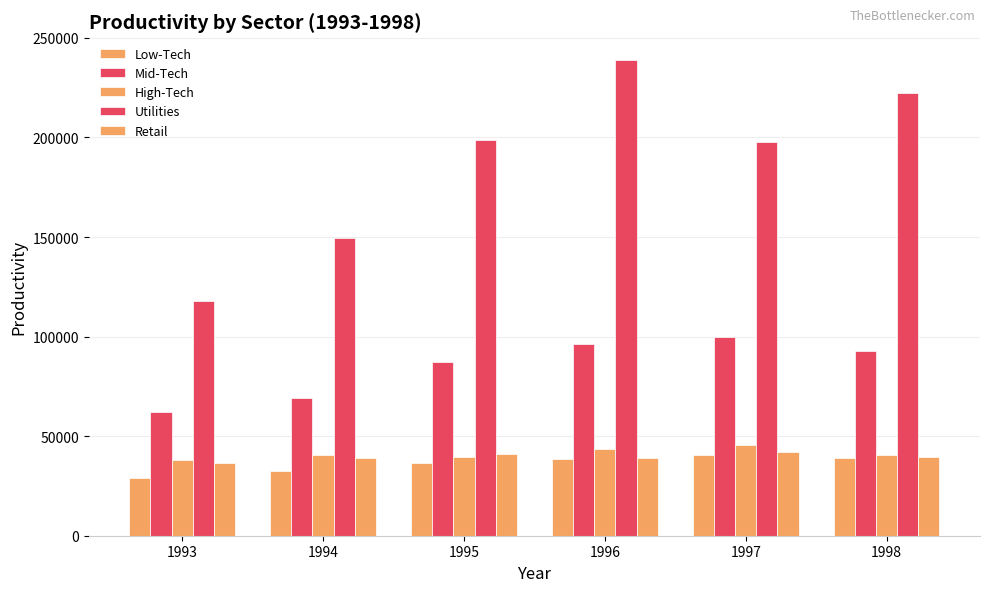

Which has a higher value, 1993 or 1994?

1994